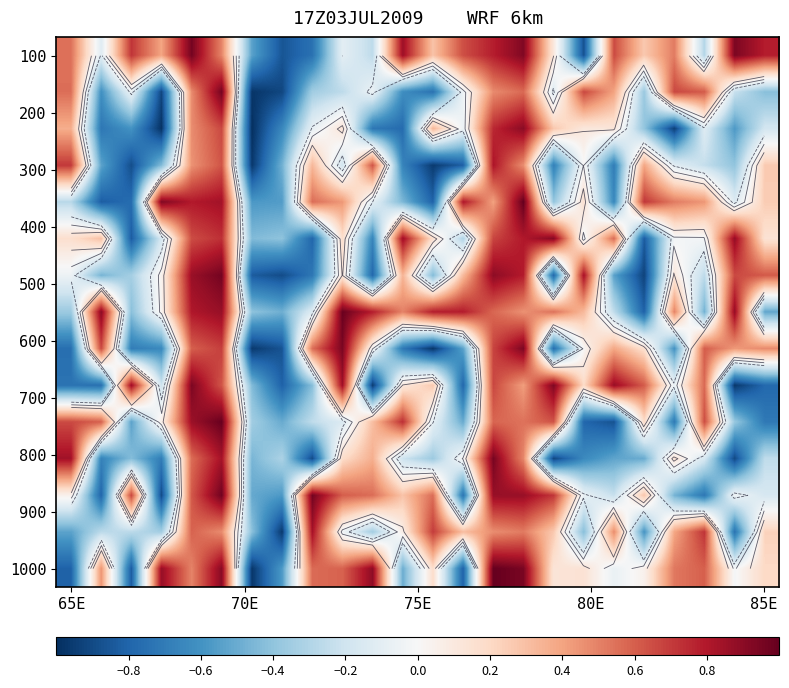

How many negative values does the 1000 series have?

8